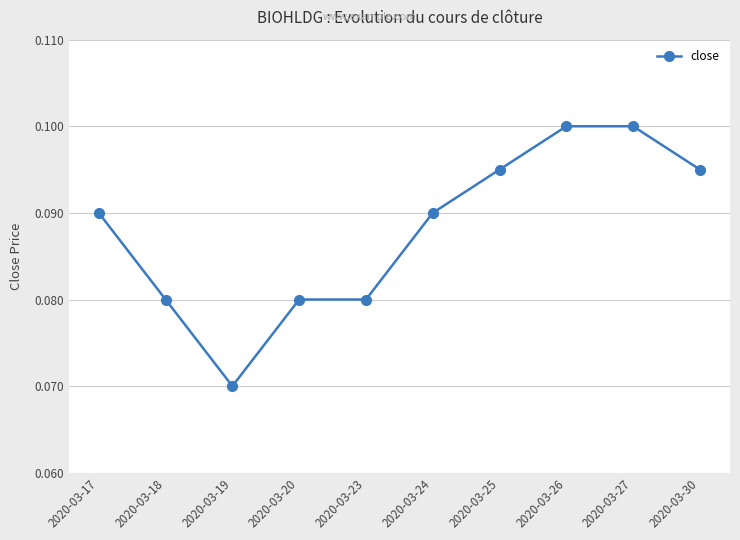

Where is the first local minimum?

2020-03-19